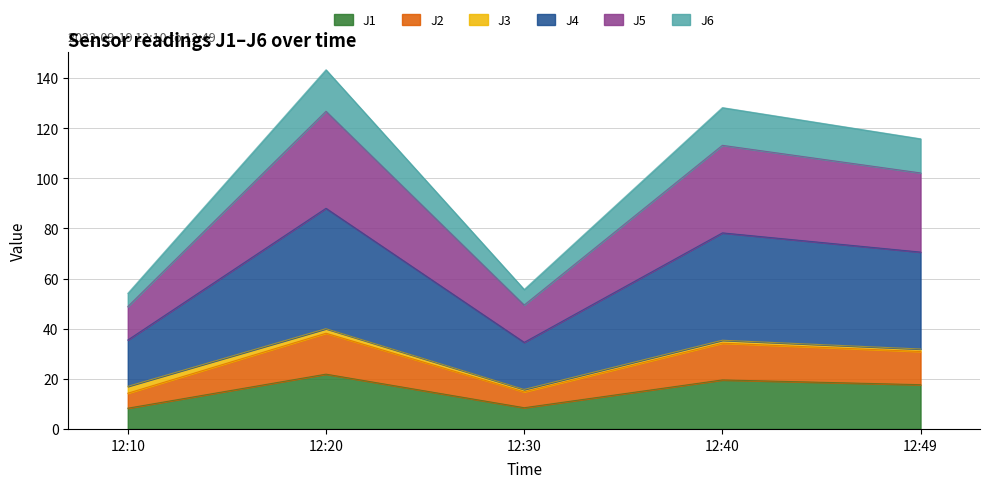

The J1 series shows 28.7 at 12:40. True or false?

False